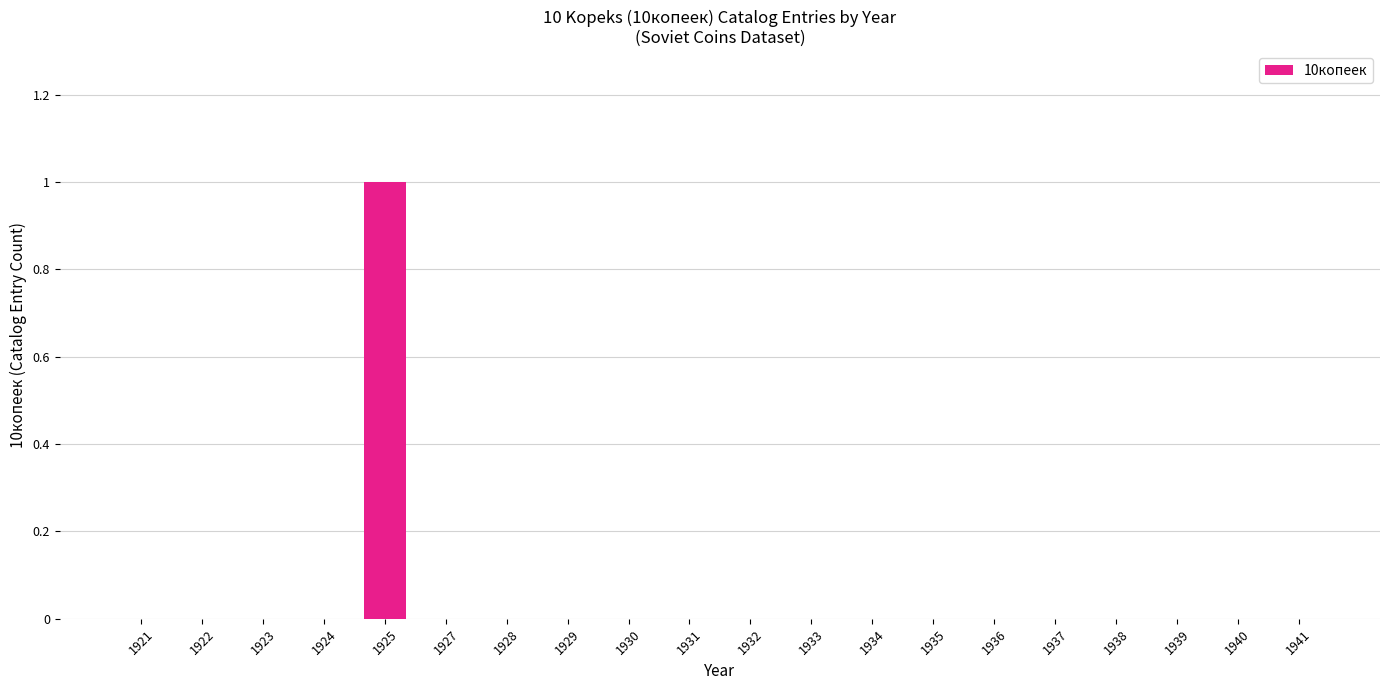

Reading left to right, list all the values displayed in this chart.

0	0	0	0	1	0	0	0	0	0	0	0	0	0	0	0	0	0	0	0